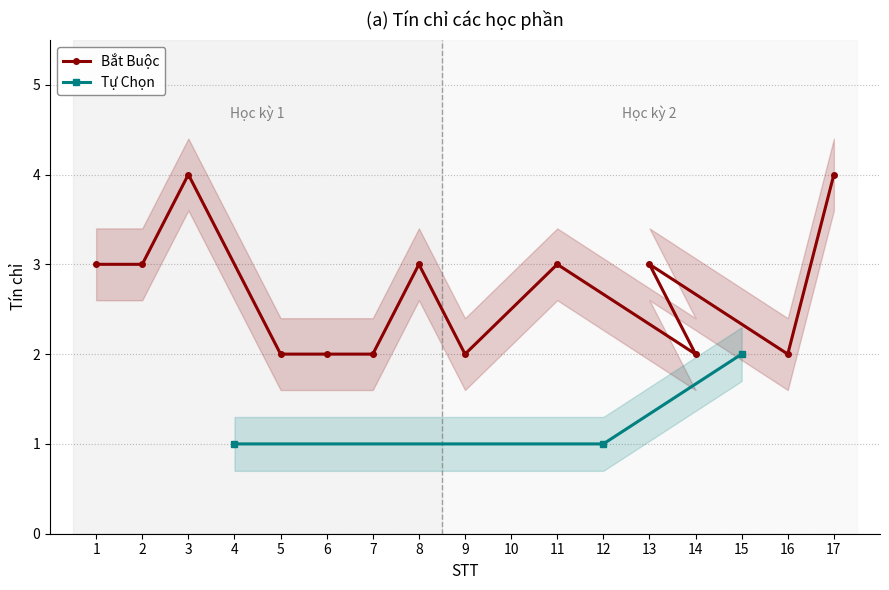

Count the values in the range 2 to 3.

11